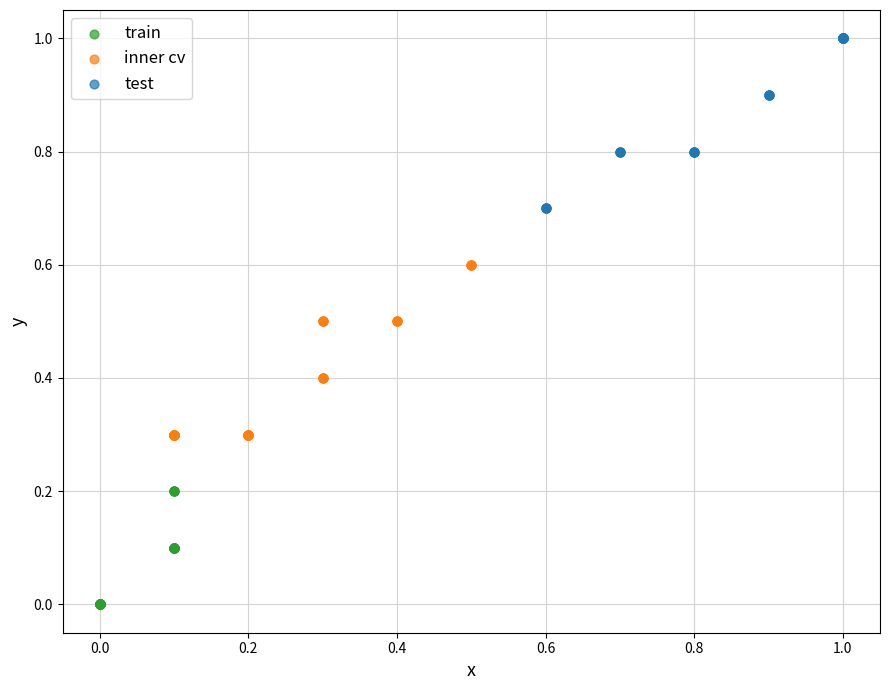

Which series reaches the maximum Y coordinate?

test